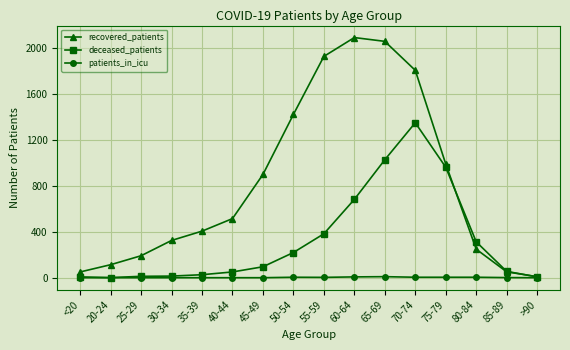

What is the value of the recovered_patients point at the 11th from the left?

2056